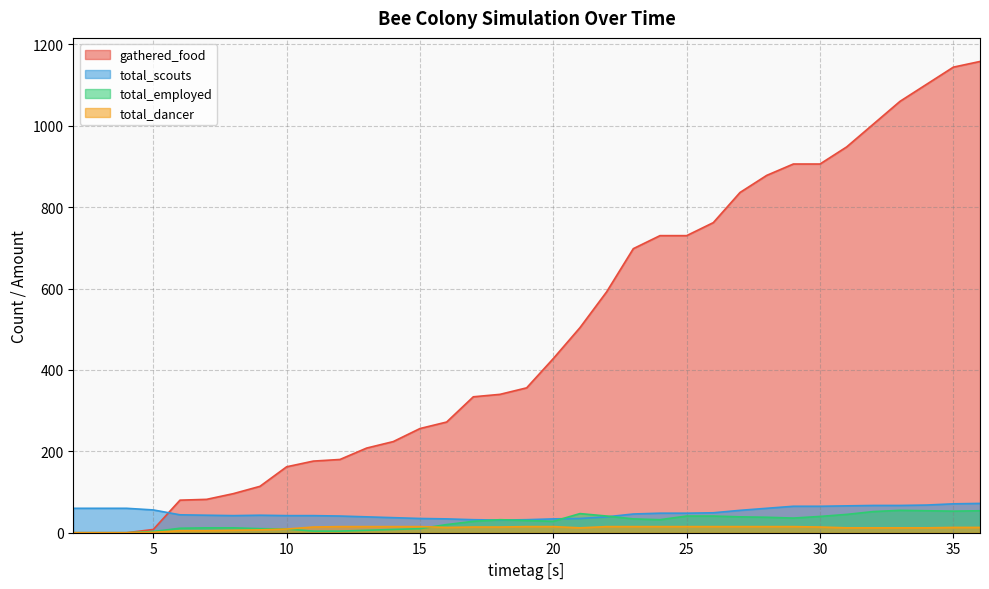

Which series changed the most between 2 and 29?

gathered_food